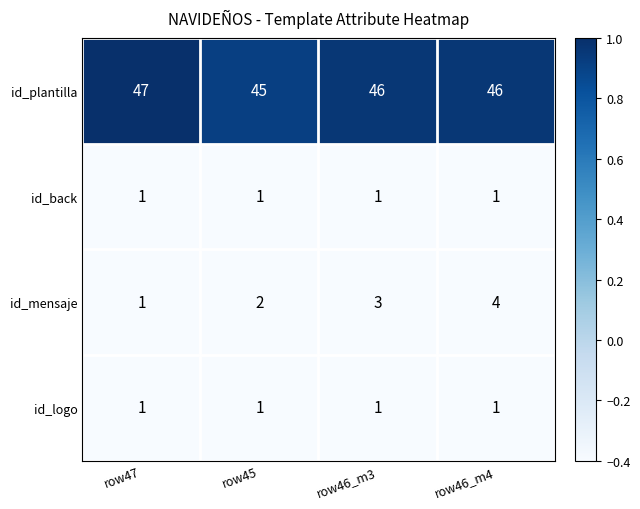

What is the total value across all series at row46_m3?

51